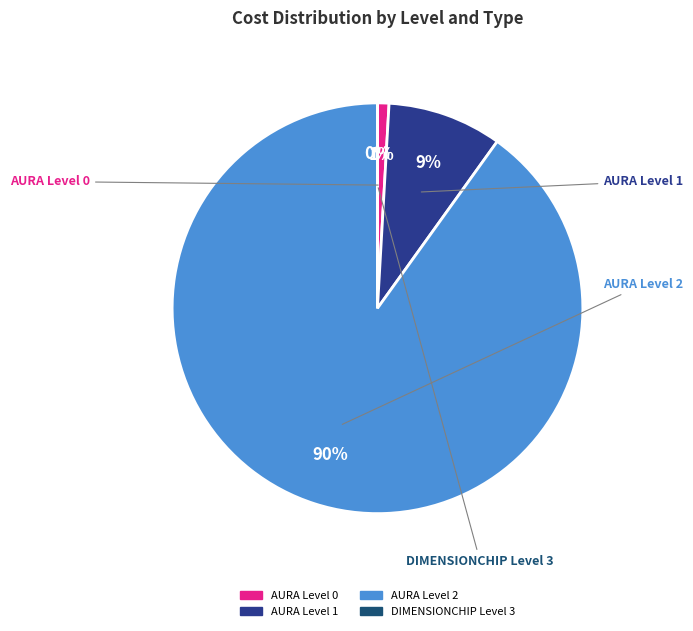

To the nearest percent, what is the average slice percentage?

25%